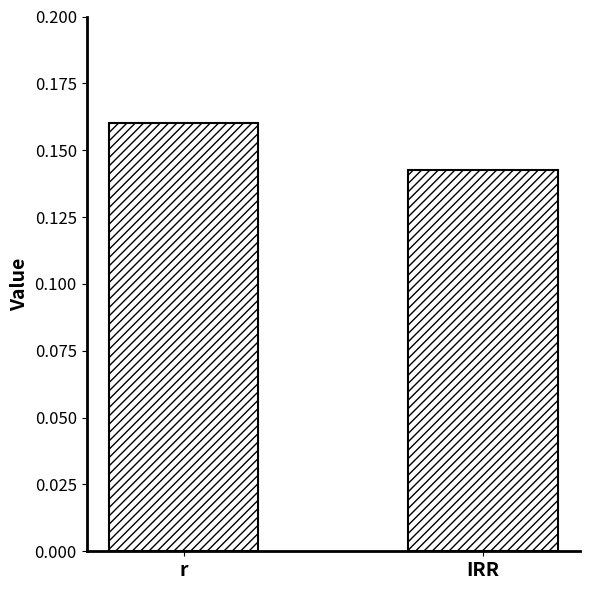

Rank the categories by value from lowest to highest.

IRR, r